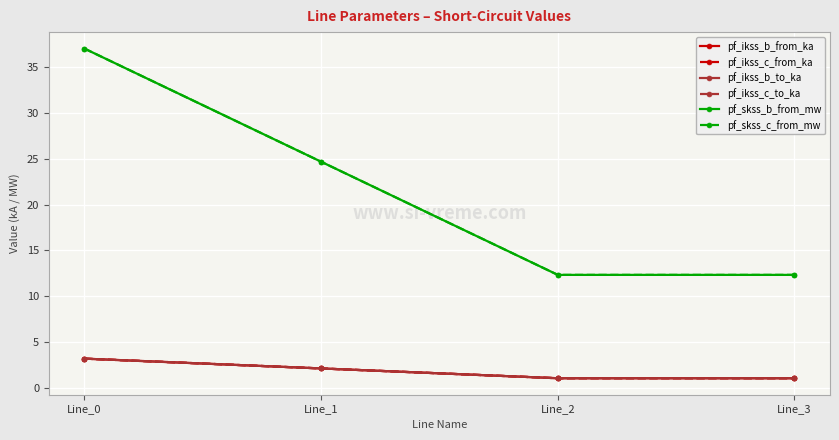

Which series changed the most between Line_0 and Line_3?

pf_skss_c_from_mw